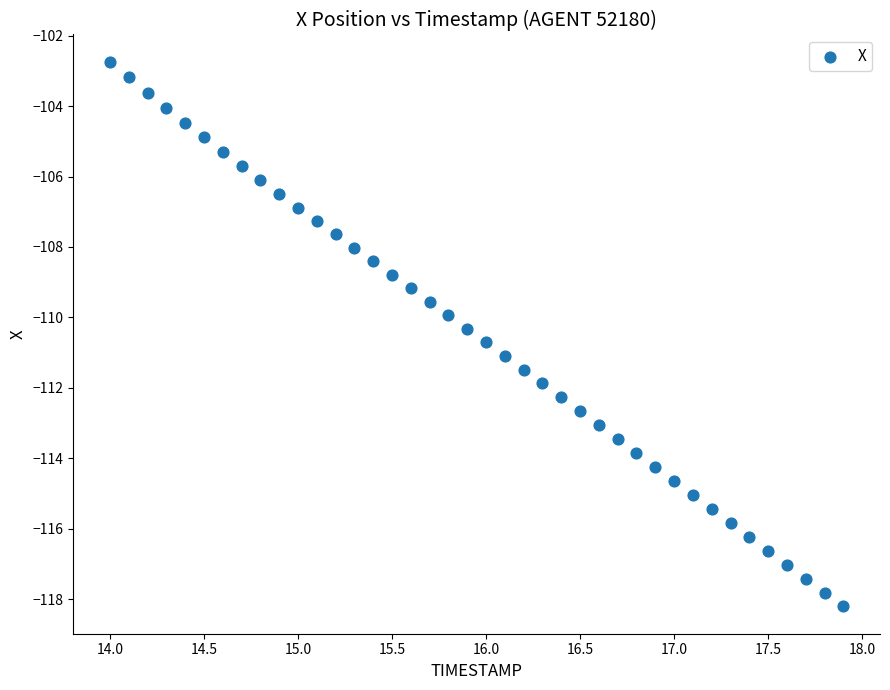

What is the range of X values (max minus min)?

3.9